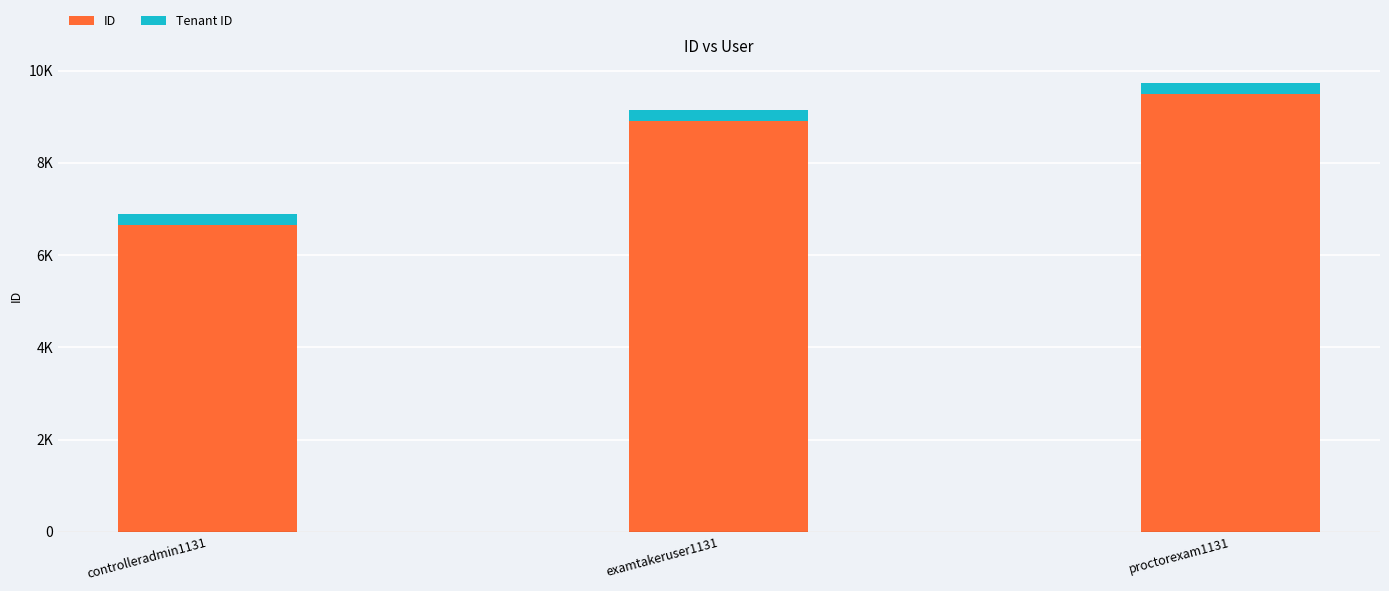

What are all the series names shown in the legend?

ID, Tenant ID